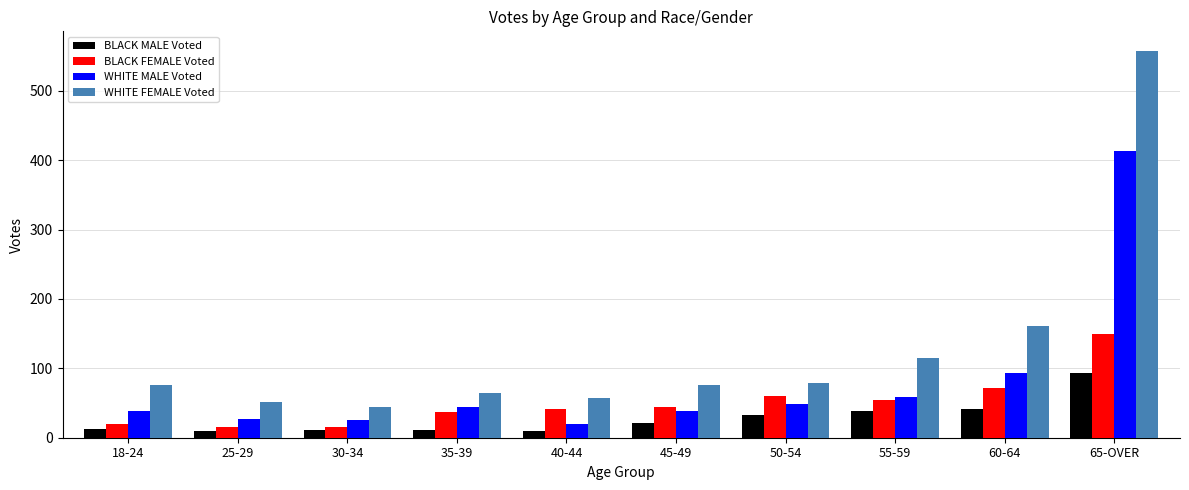

How many values in the BLACK FEMALE Voted series are below 44?

5